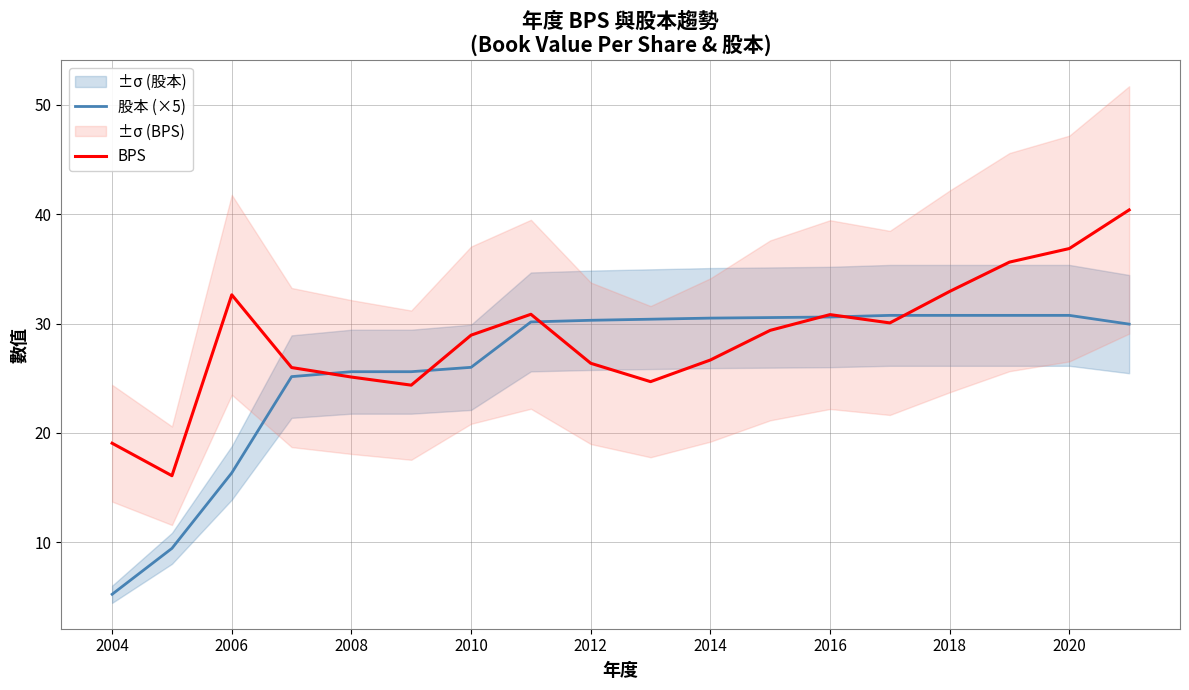

What is the highest value of the BPS series?

40.4